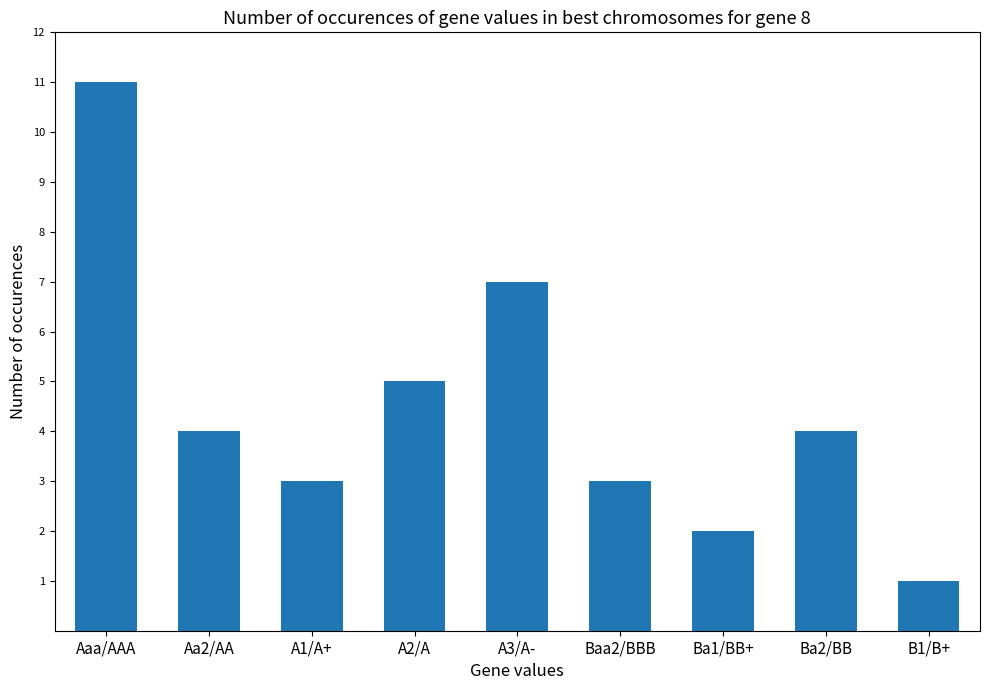

What is the difference between the values at A2/A and Baa2/BBB?

2